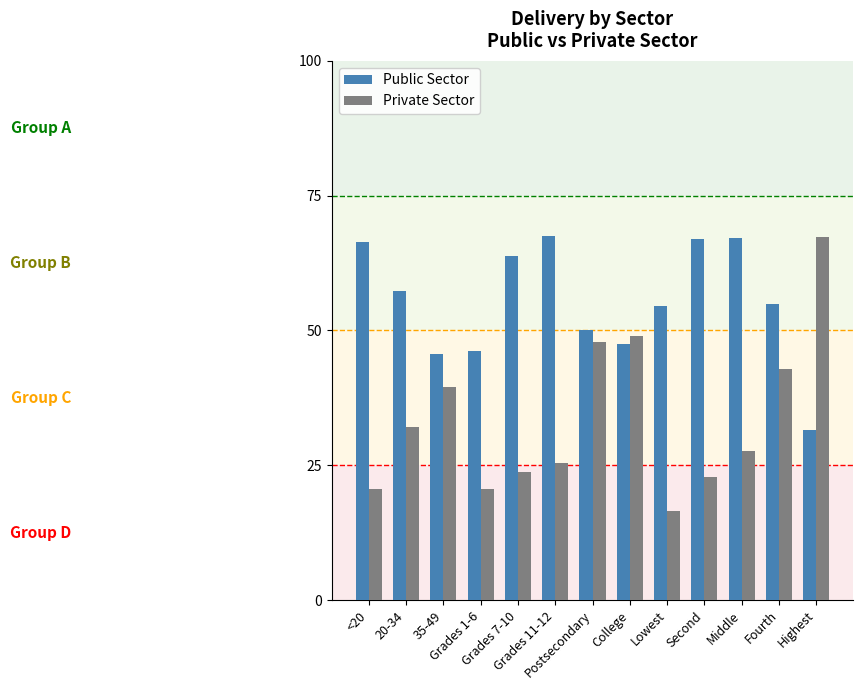

What position from the left is Lowest?

9